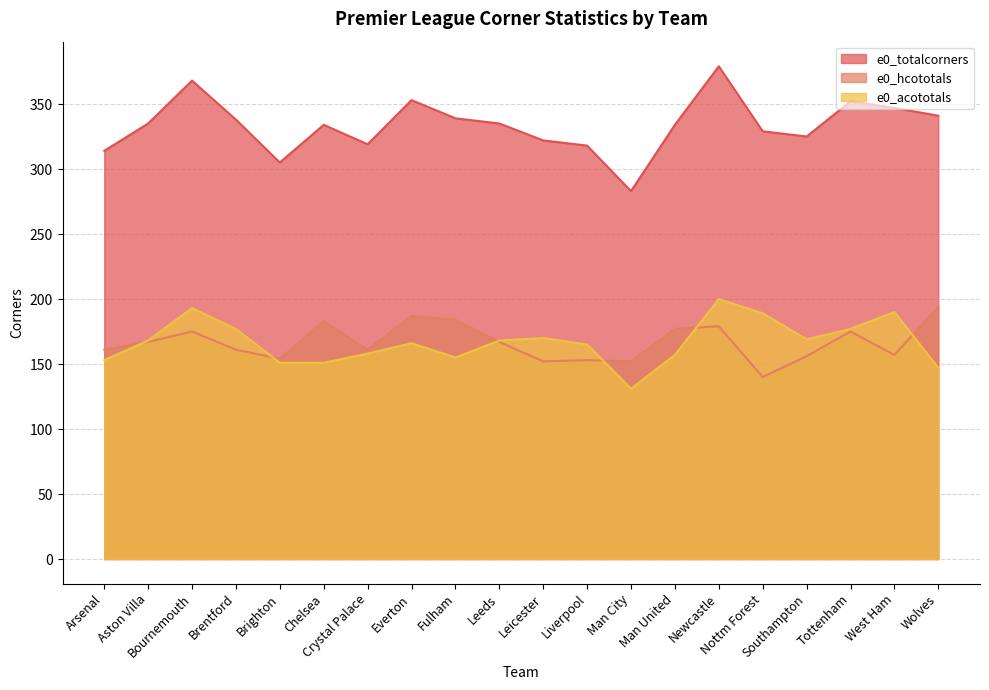

Reading right to left, extract all data points from this chart.

e0_totalcorners: 341	347	352	325	329	379	334	283	318	322	335	339	353	319	334	305	338	368	335	314
e0_hcototals: 194	157	175	156	140	179	177	152	153	152	167	184	187	161	183	154	161	175	167	161
e0_acototals: 147	190	177	169	189	200	157	131	165	170	168	155	166	158	151	151	177	193	168	153